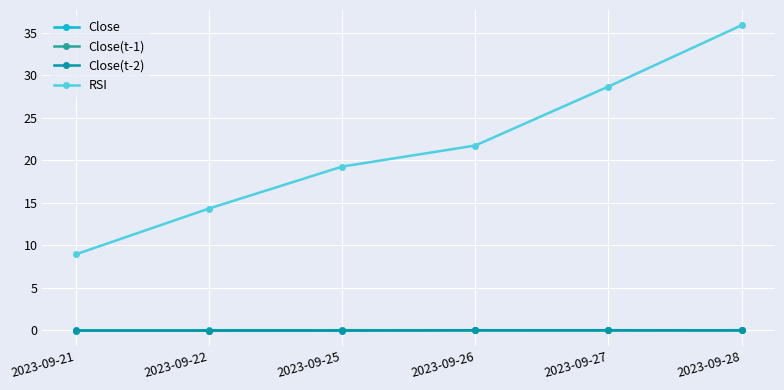

Does the chart have visible grid lines?

Yes